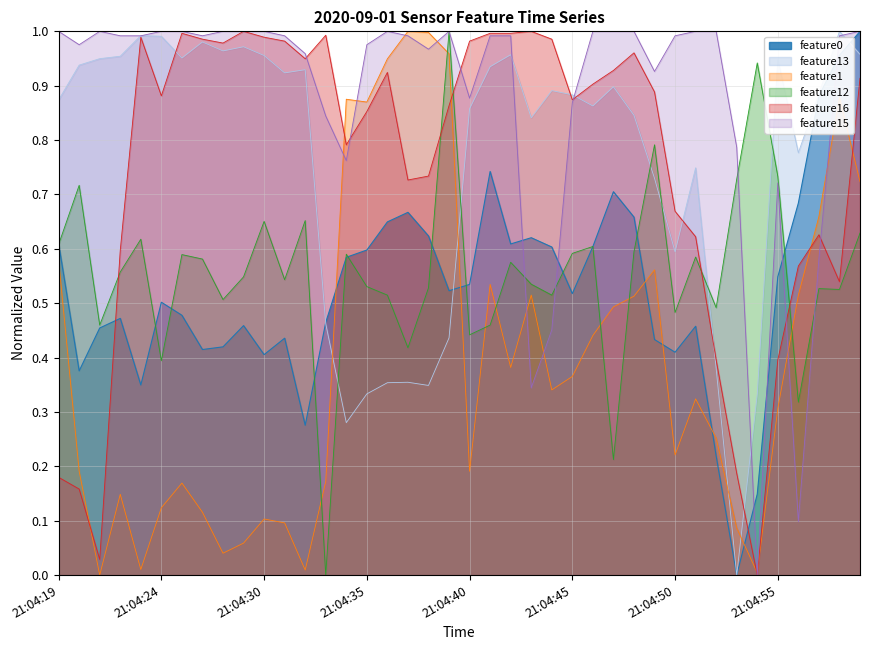

Is it true that feature13 equals 0.9 at 21:04:40?

True